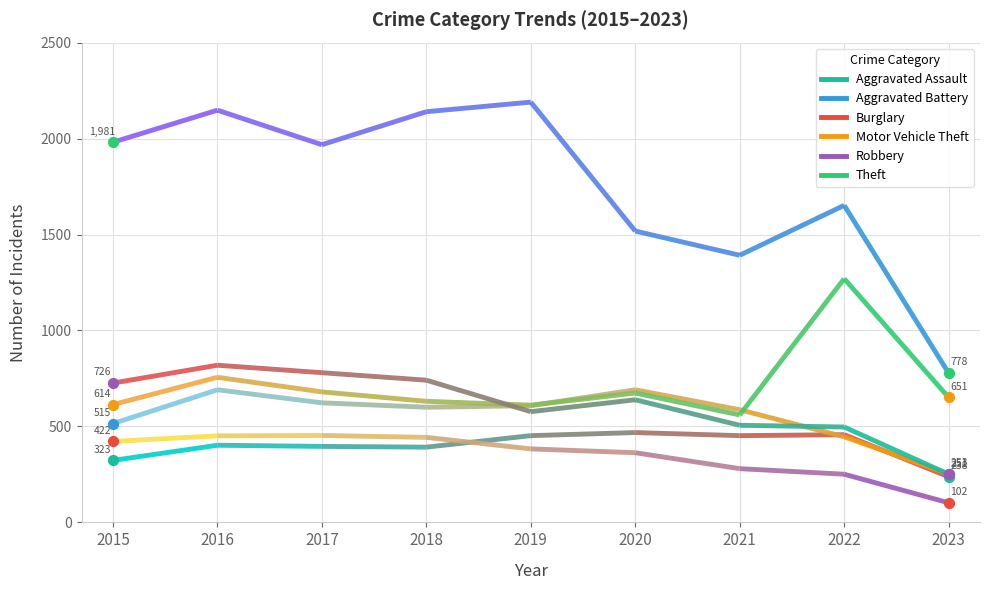

Which series has the widest spread of Y values?

Theft